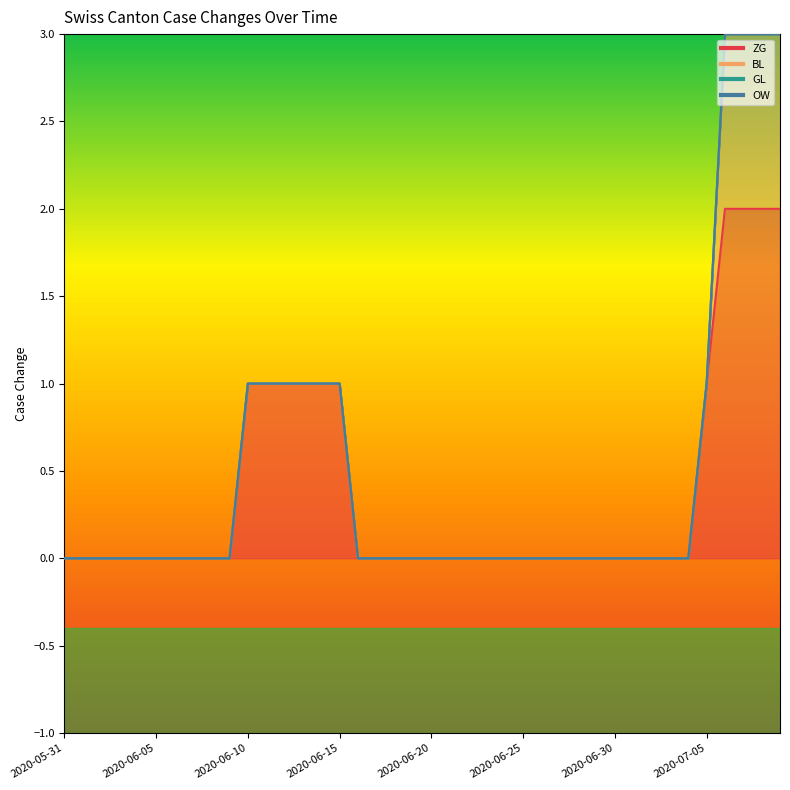

How many data points does each series have?

40